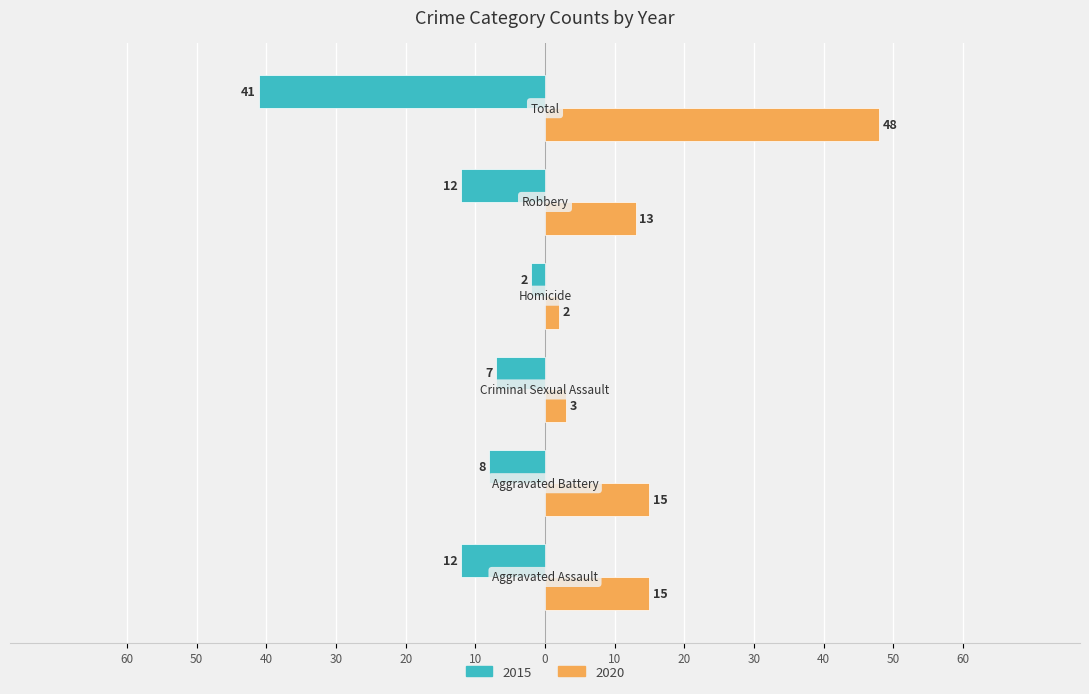

What are all the series names shown in the legend?

2015, 2020